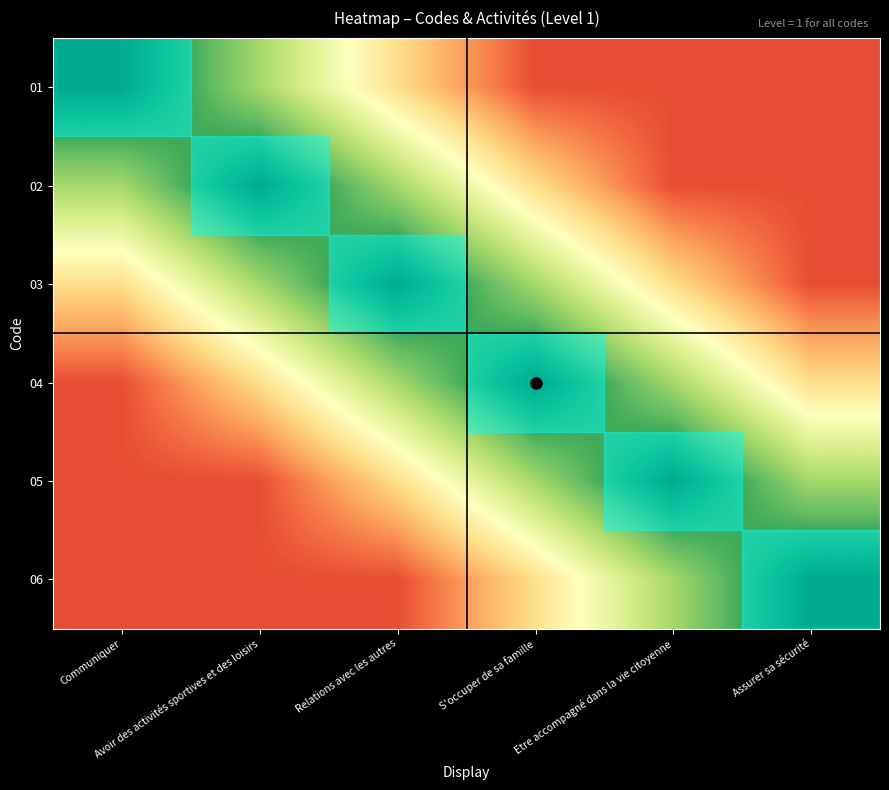

At Etre accompagné dans la vie citoyenne, list the series in order from smallest to largest.

01, 02, 03, 04, 06, 05